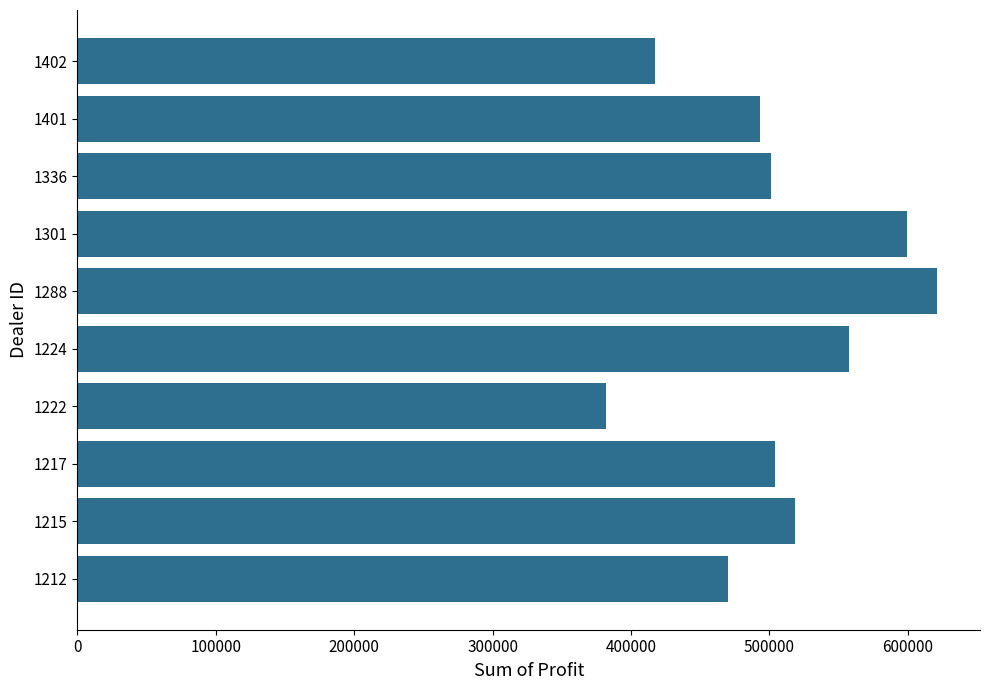

What value does the data have at 1301?

599561.8